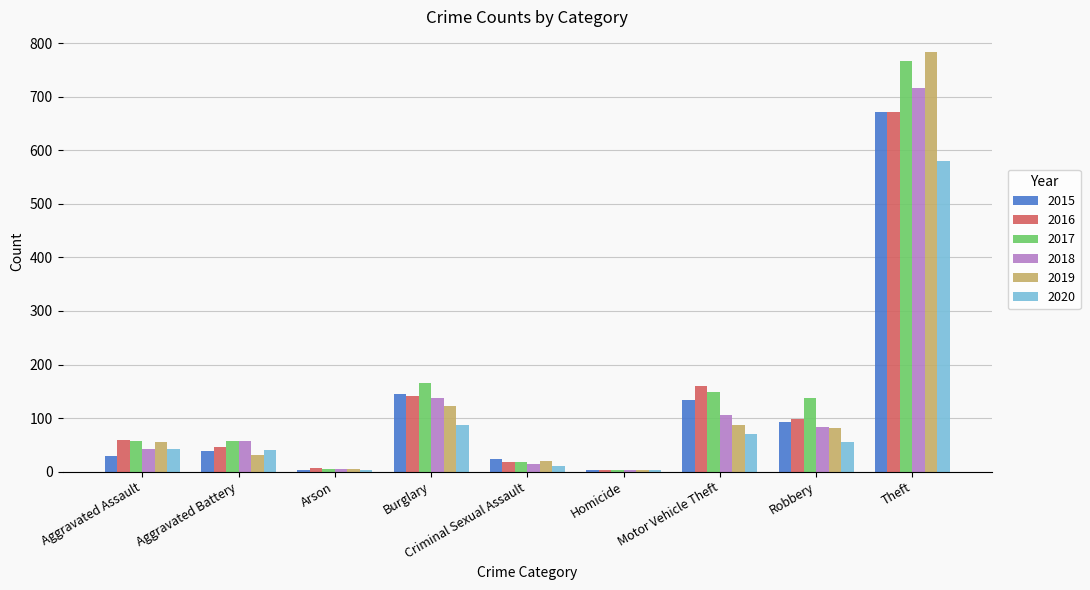

What is the greatest value displayed?

783